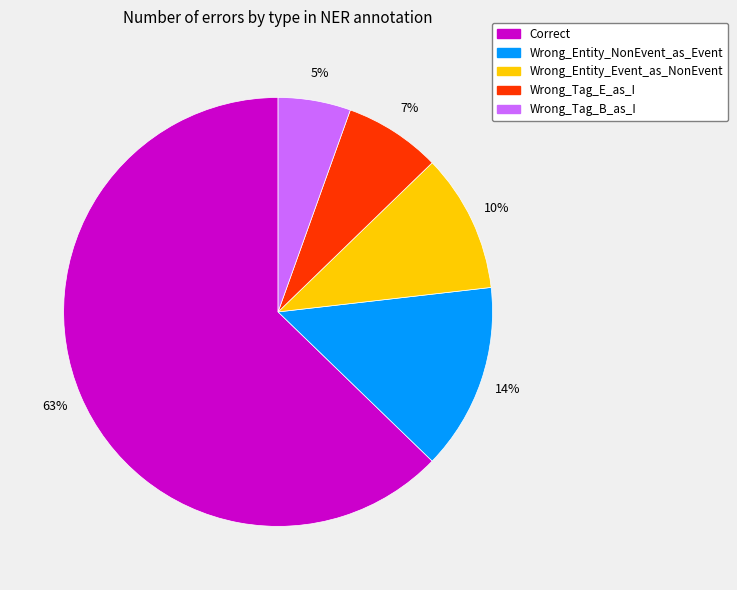

What is the majority slice?

Correct